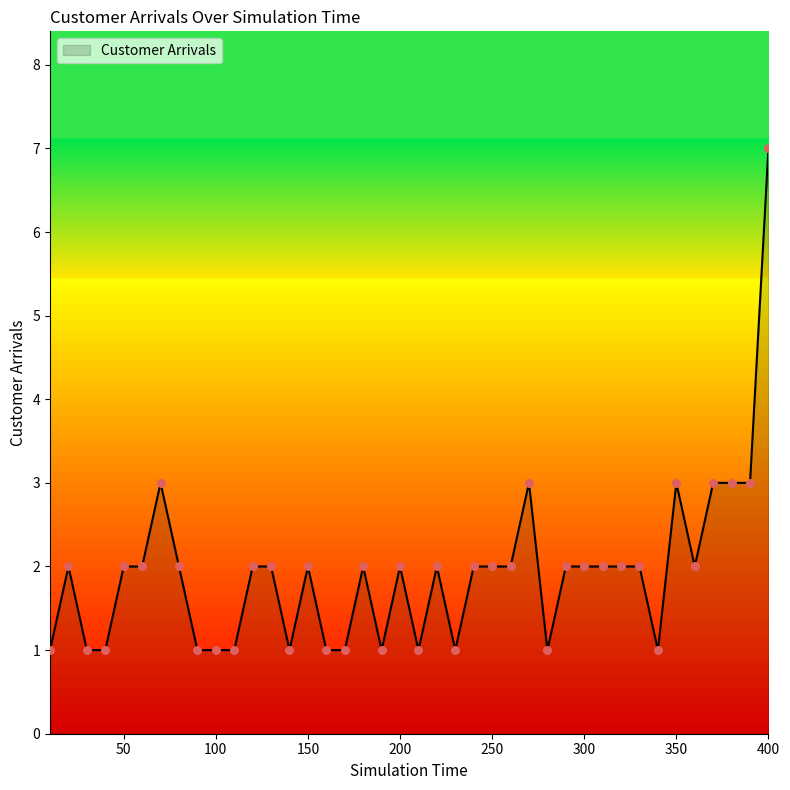

What is the greatest value displayed?

7